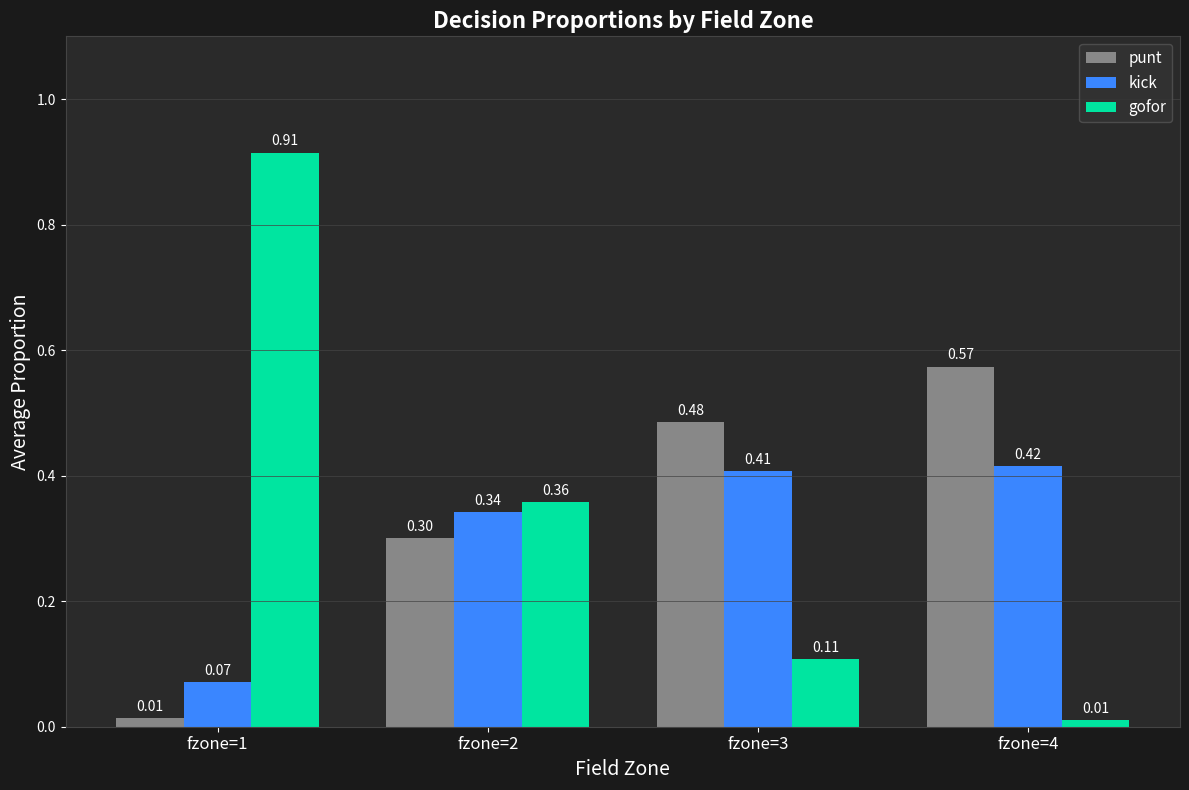

What are all the series names shown in the legend?

punt, kick, gofor